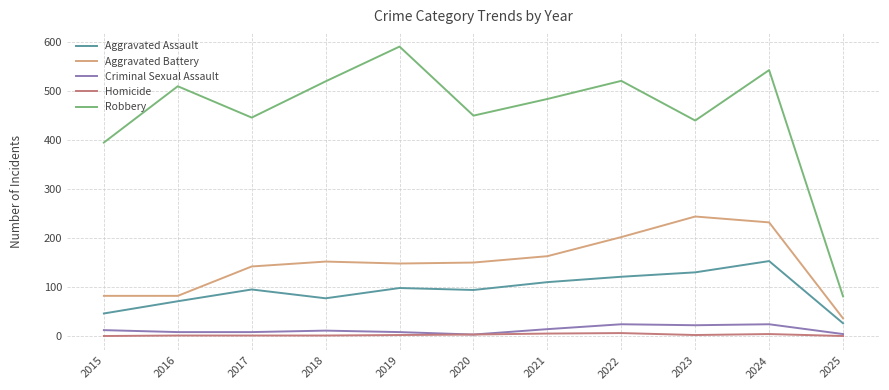

What is the difference between the Homicide values at 2019 and 2021?

3